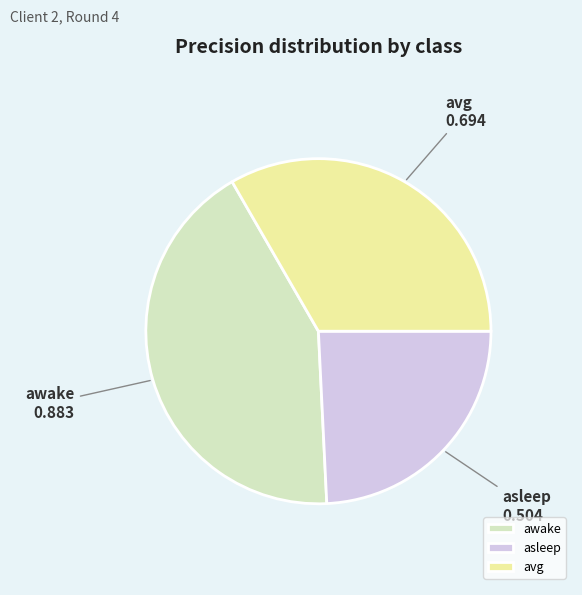

Is the sum of asleep and avg greater than half?

Yes